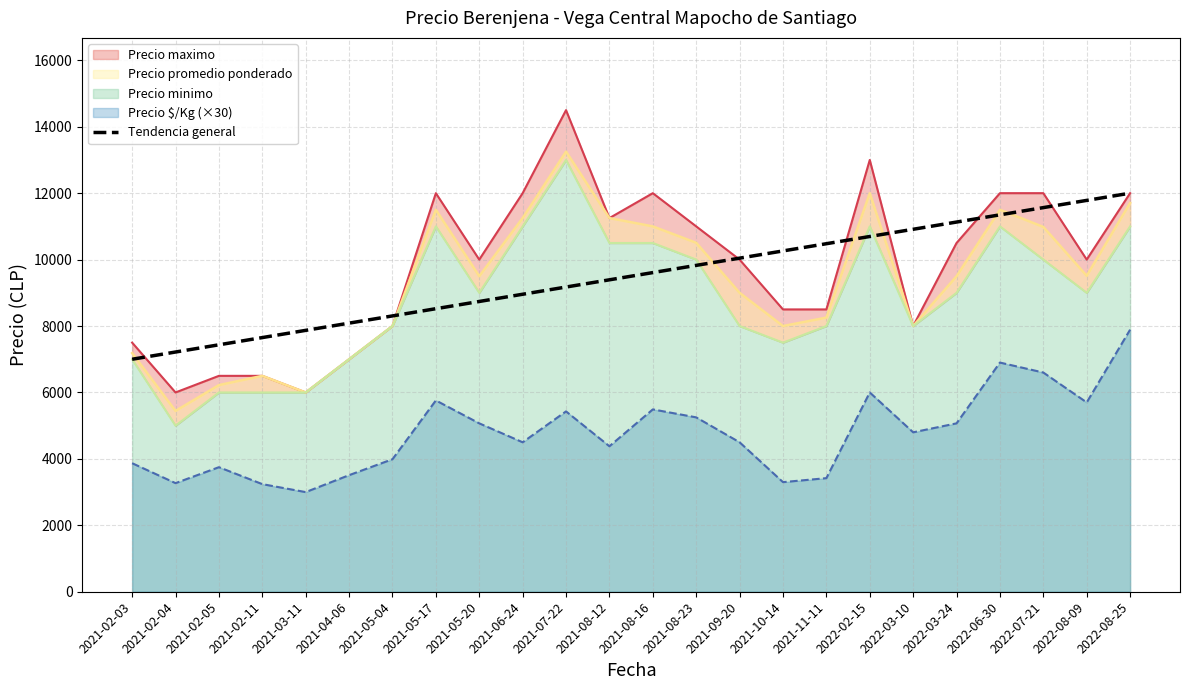

Between 2022-07-21 and 2021-06-24, which is larger?

2022-07-21